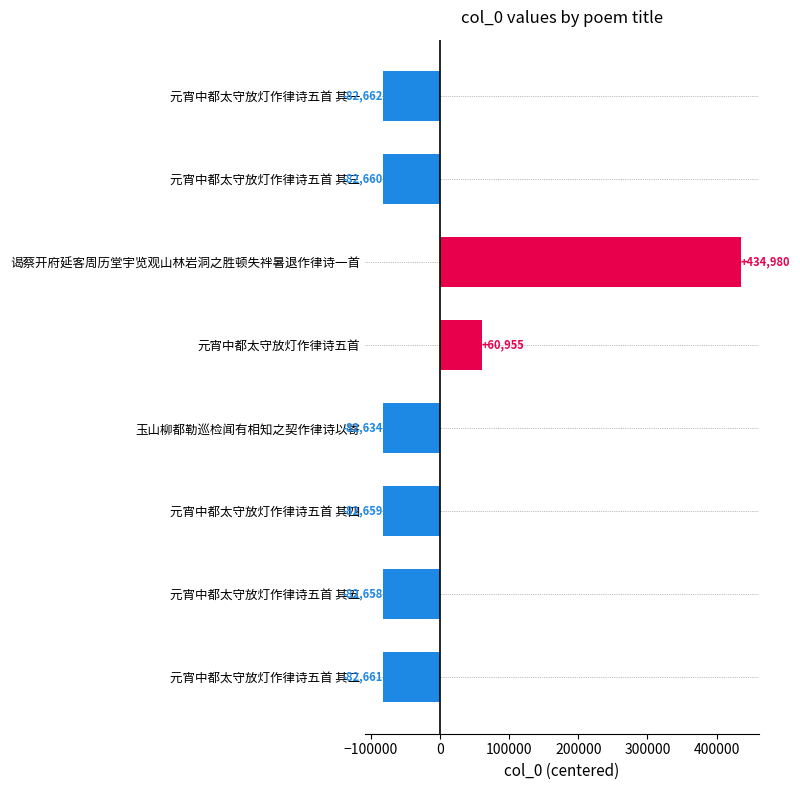

The value at 元宵中都太守放灯作律诗五首 其四 is -118333.6. True or false?

False